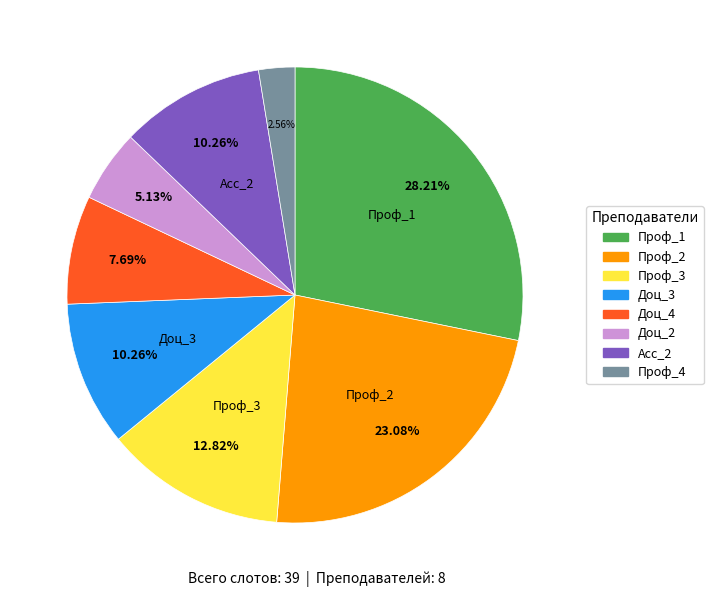

How many slices are in this pie chart?

8